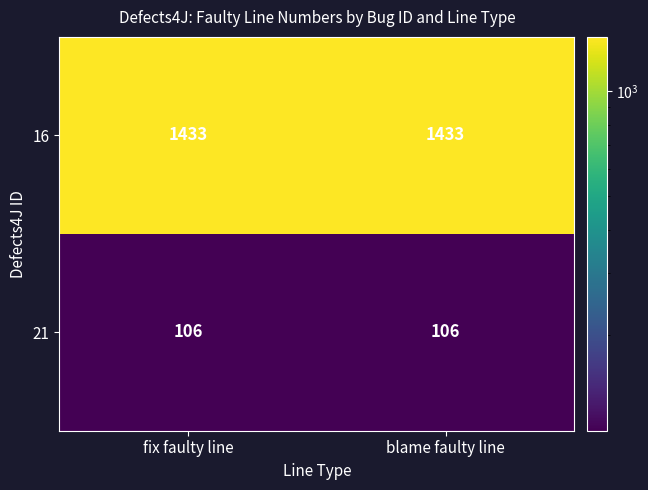

What is the approximate value of 21 at fix faulty line?

106